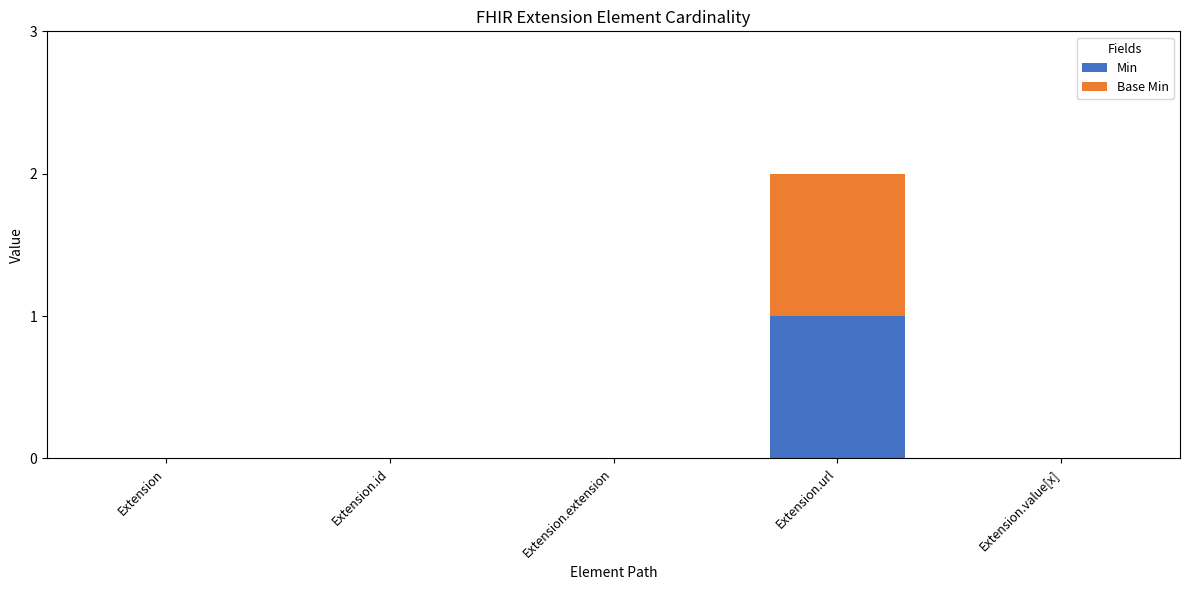

The value of Min at Extension.extension is 0. True or false?

True